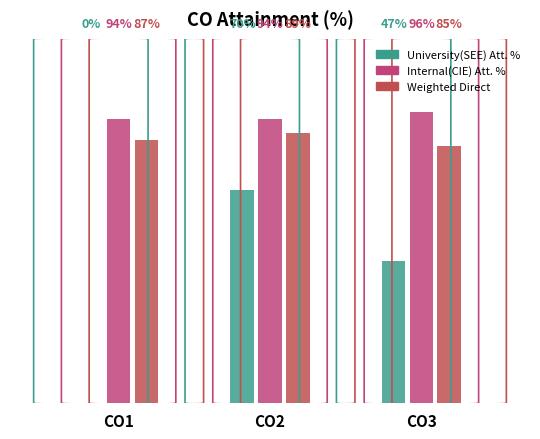

Reading left to right, transcribe all the data shown in this chart.

University Attainment %: CO1=0.0	CO2=70.2	CO3=46.8
Internal Attainment %: CO1=93.6	CO2=93.6	CO3=95.7
Weighted Direct: CO1=86.8	CO2=88.9	CO3=84.7